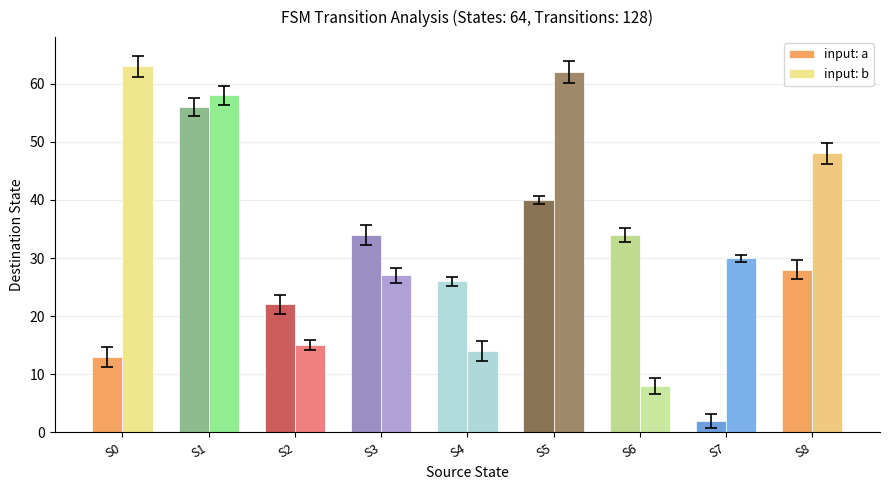

What is the minimum value for input: a?

2